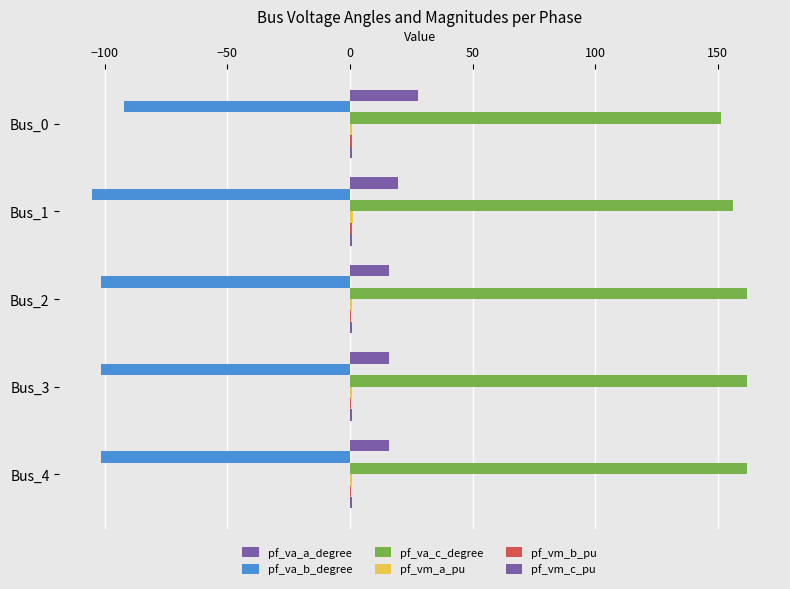

Which series has the widest spread of values?

pf_va_b_degree